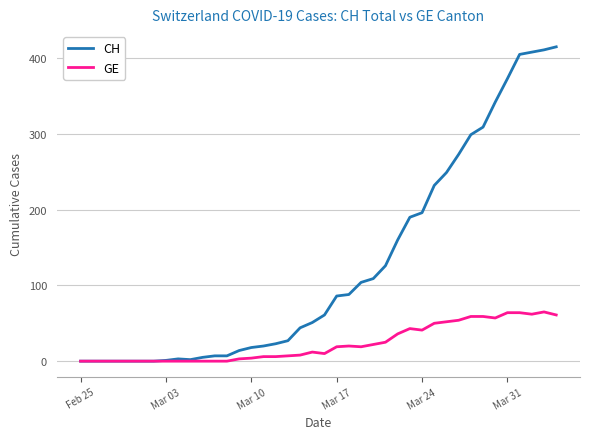

Which series has the largest total across all categories?

CH